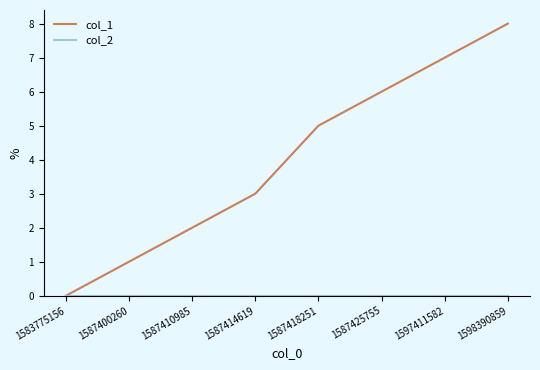

List the labels in order of col_1 value, largest first.

1598390859, 1597411582, 1587425755, 1587418251, 1587414619, 1587410985, 1587400260, 1583775156